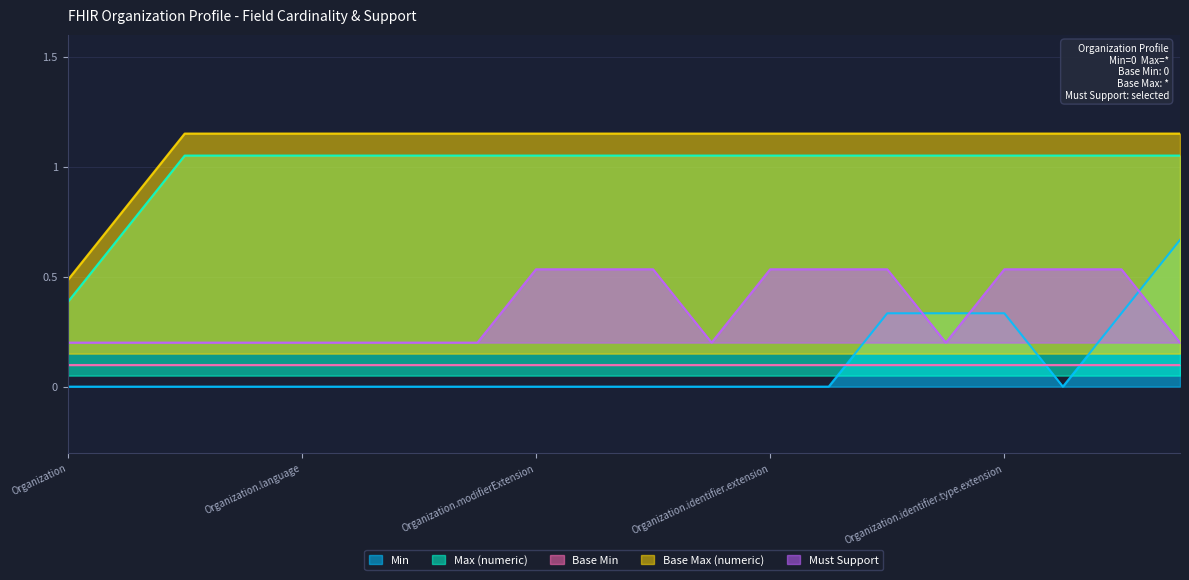

Is it true that Base Max (numeric) equals 1.7 at Organization.language?

False